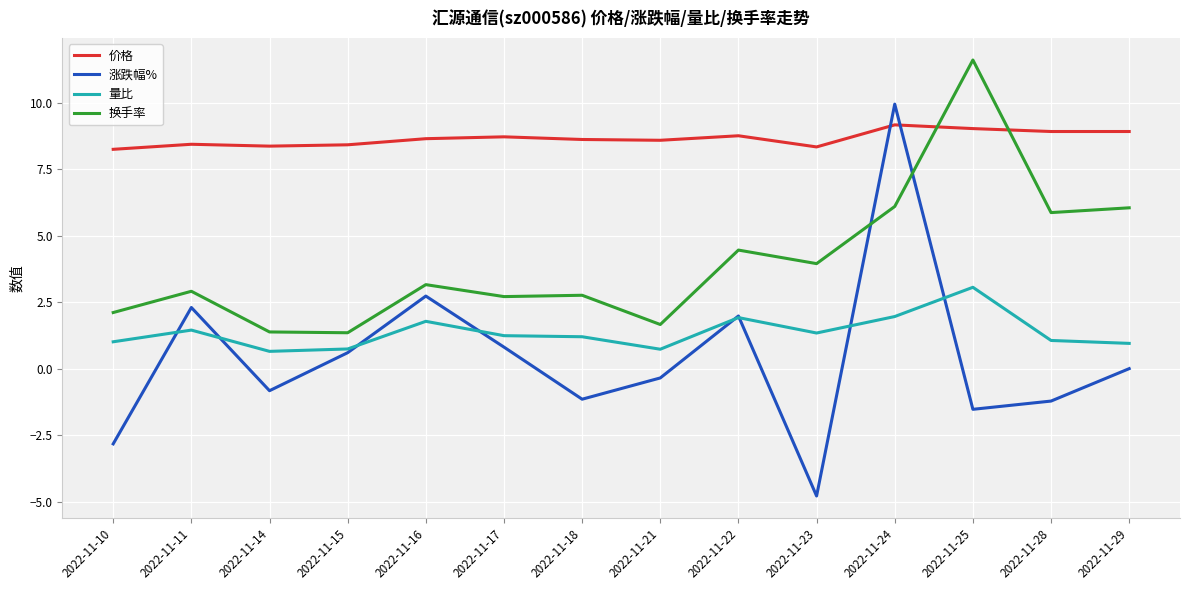

What is the difference between the maximum and minimum values in the 涨跌幅% series?

14.7